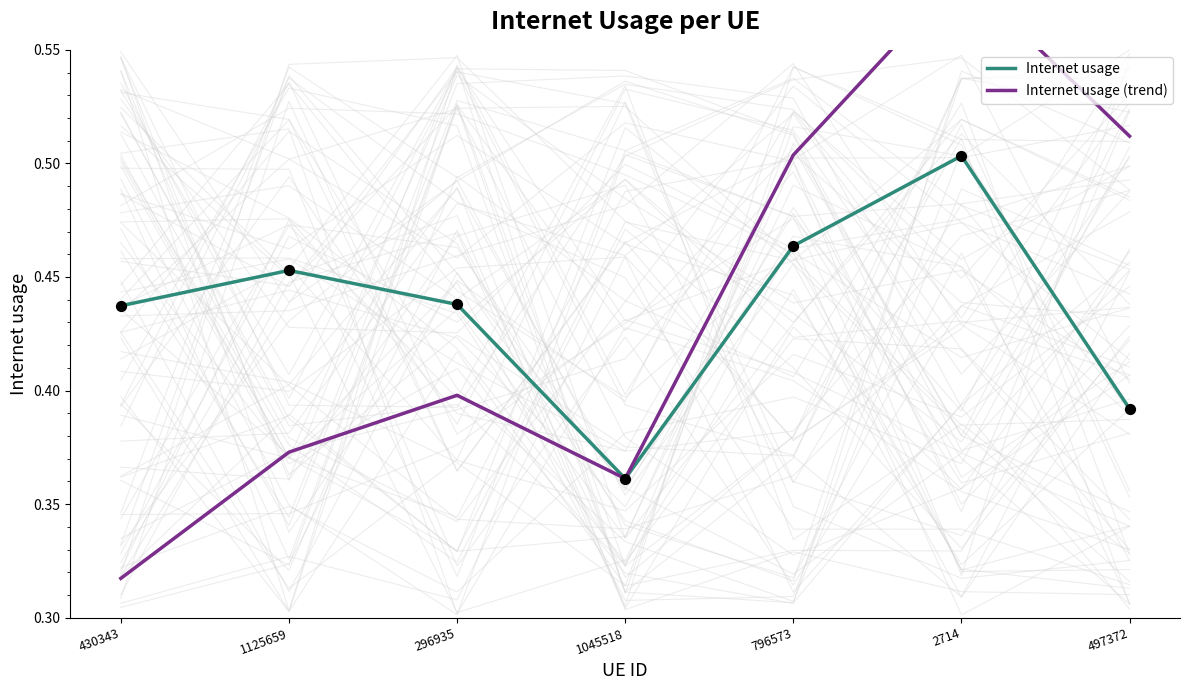

Is the value of Internet usage (trend) at 796573 greater than the value of Internet usage at 296935?

Yes